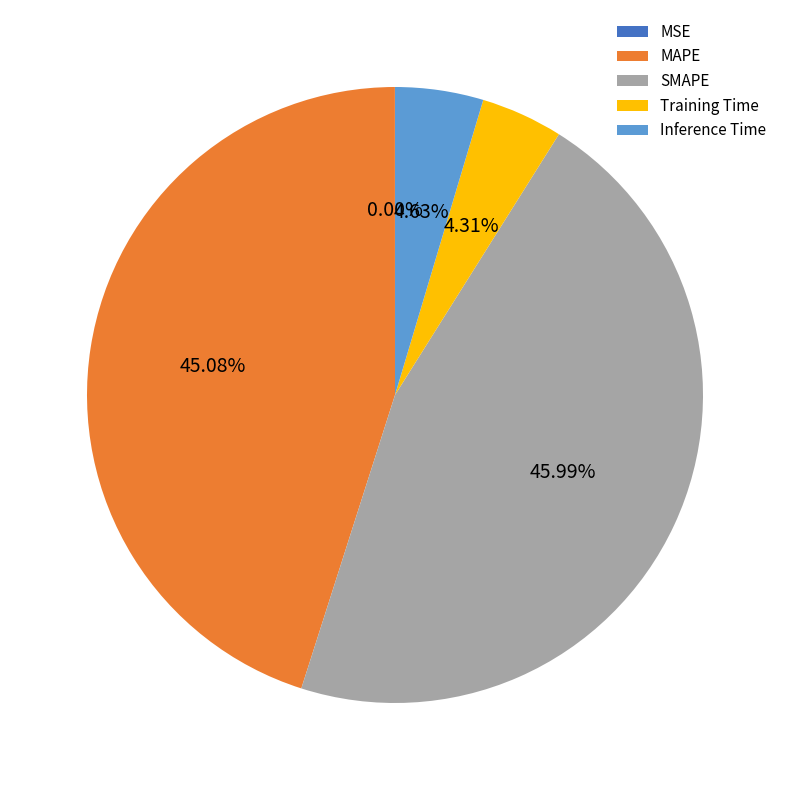

What percentage is the Training Time slice, to the nearest percent?

4%